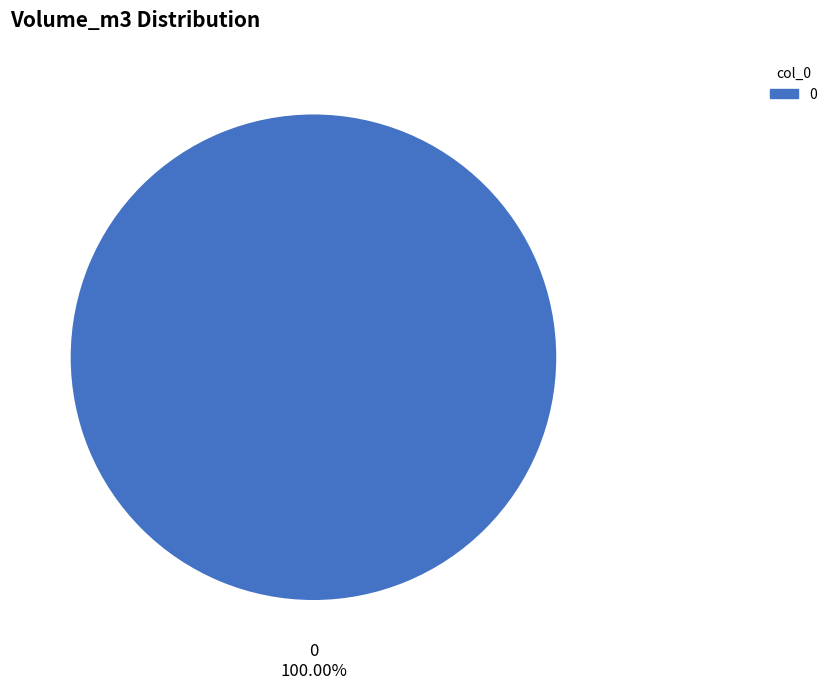

How many segments does this pie chart have?

1